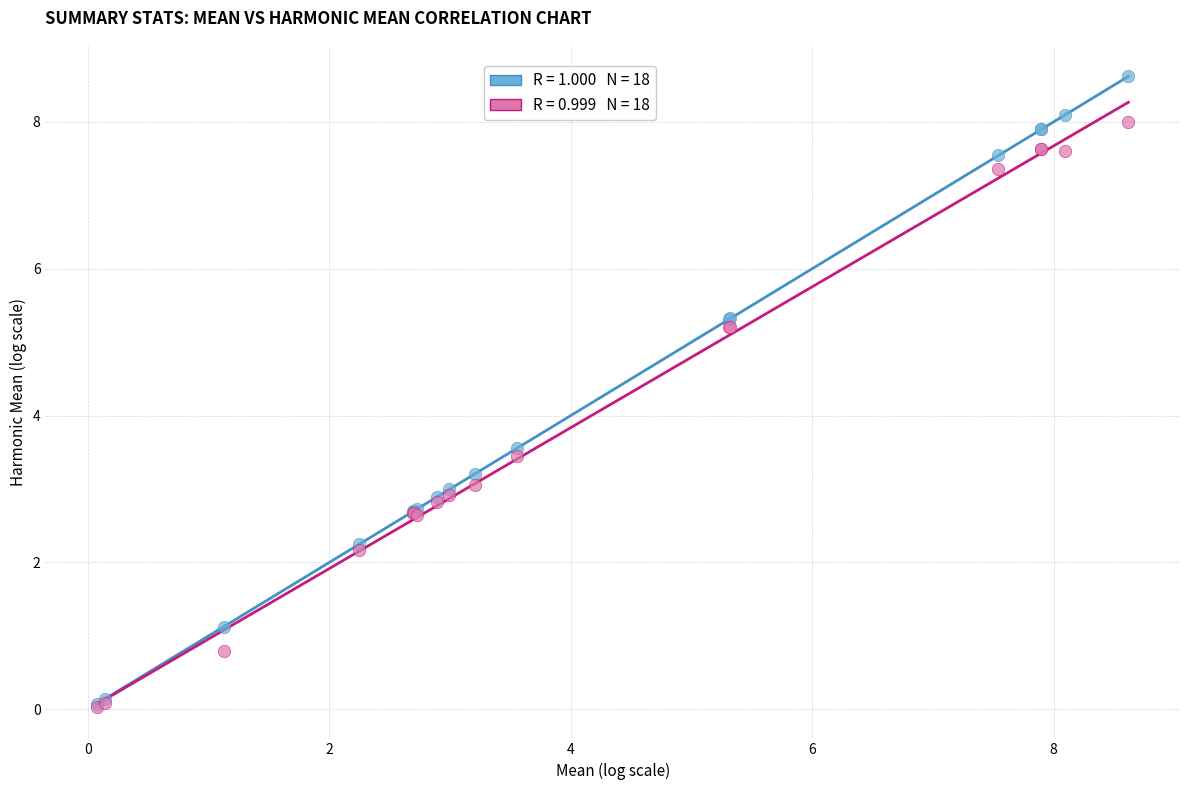

Across all series, what Y value is closest to 4?

3.6